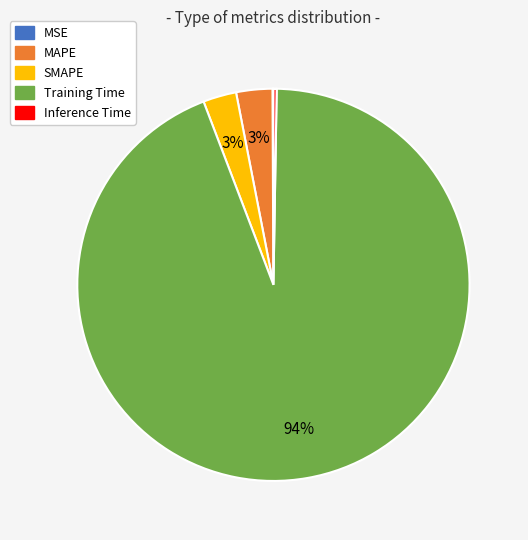

Which slice is the largest?

Training Time